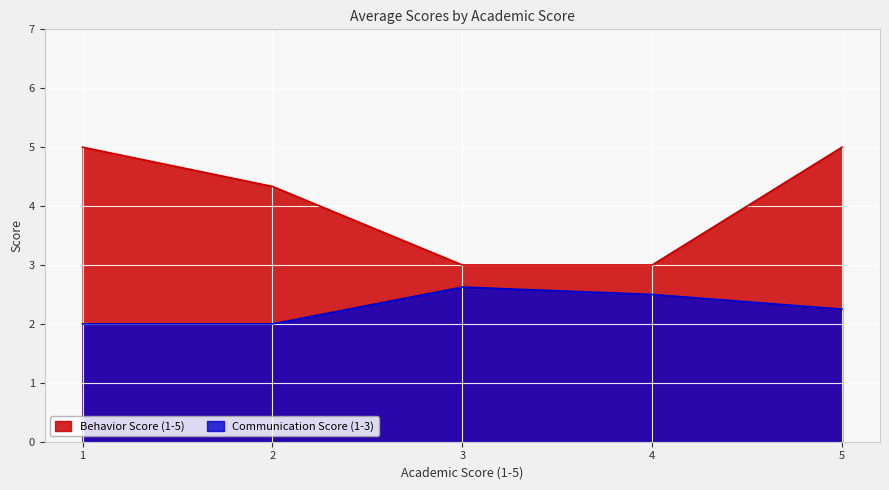

Rank the categories by value from lowest to highest.

3, 4, 2, 1, 5